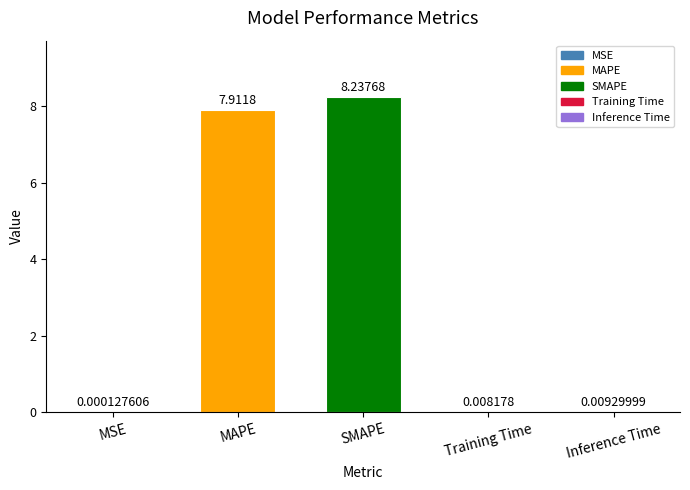

What is the change in value from SMAPE to Training Time?

-8.2